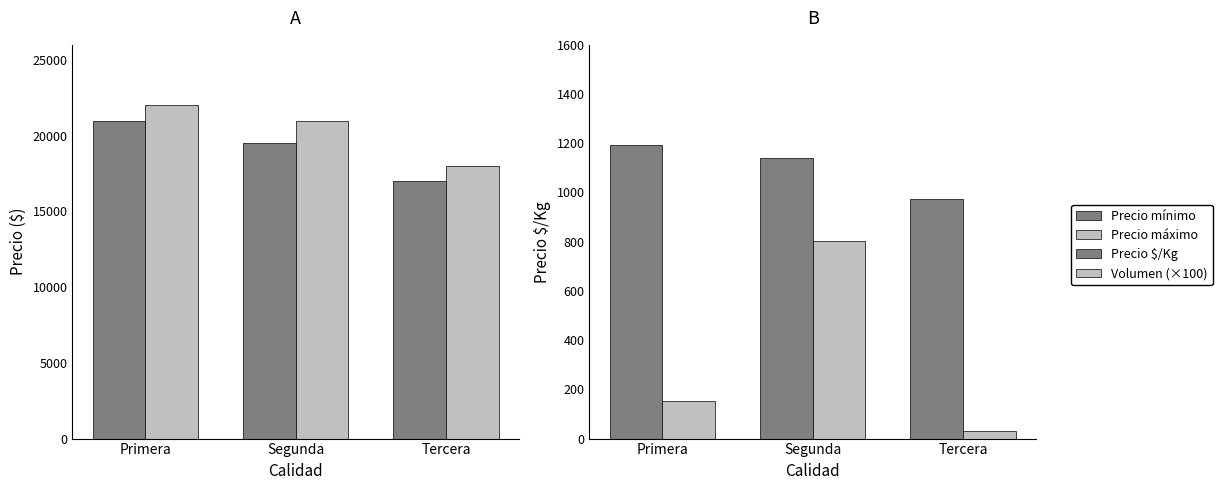

What is the average value of the Volumen (×100) series?

329